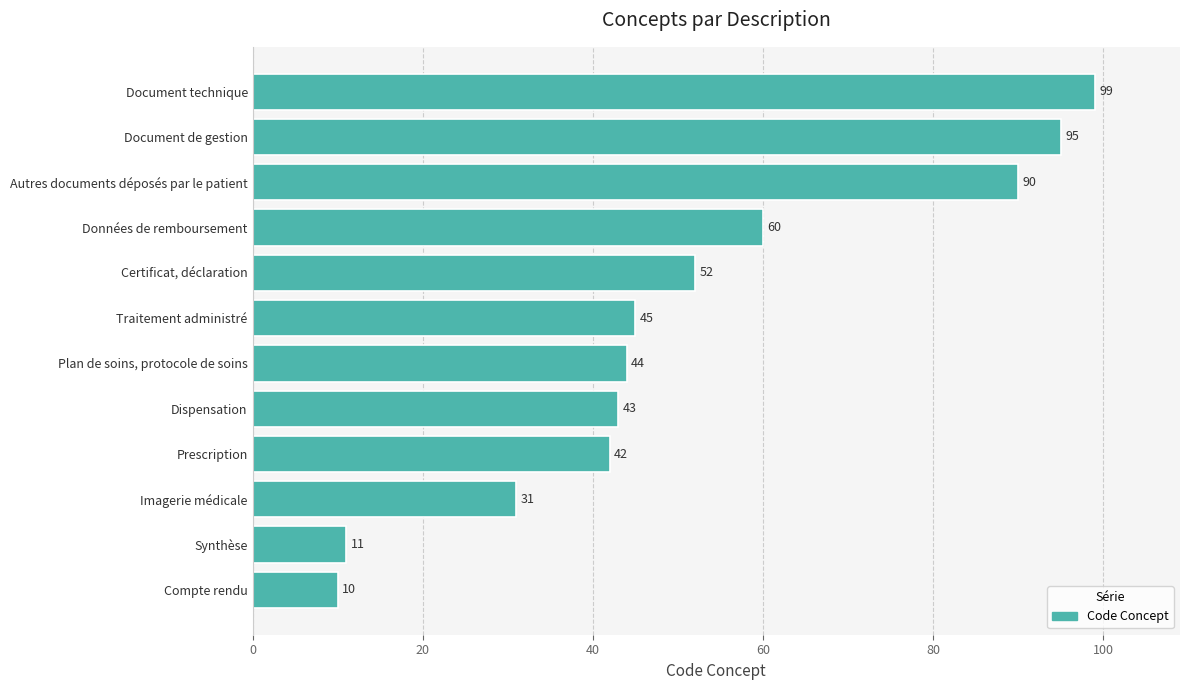

What is the change in value from Plan de soins, protocole de soins to Certificat, déclaration?

+8